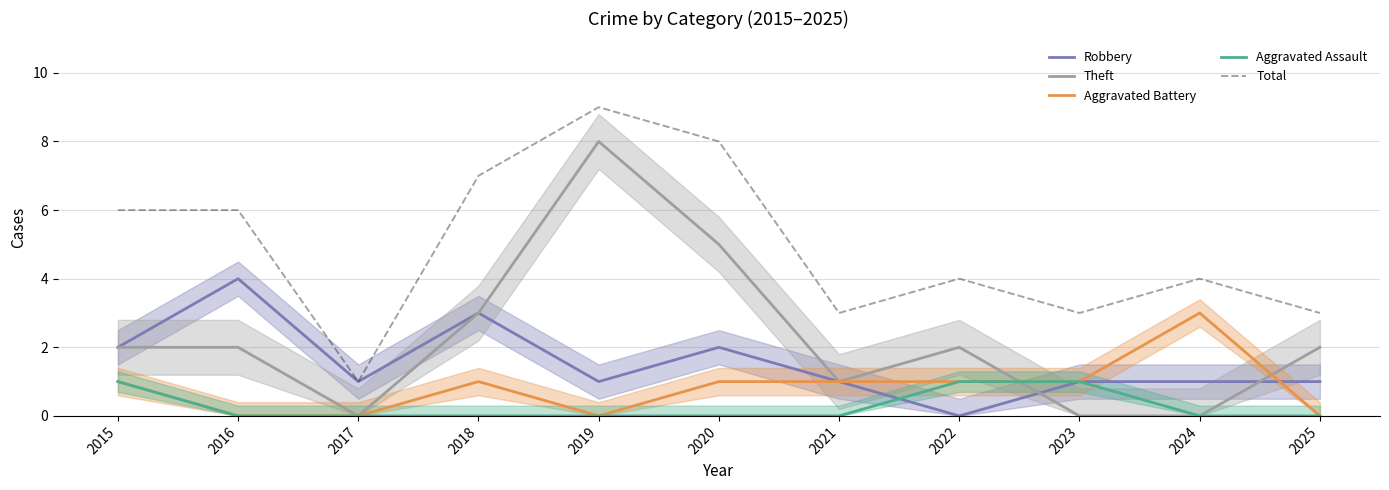

Between 2022 and 2021, which is larger?

2021